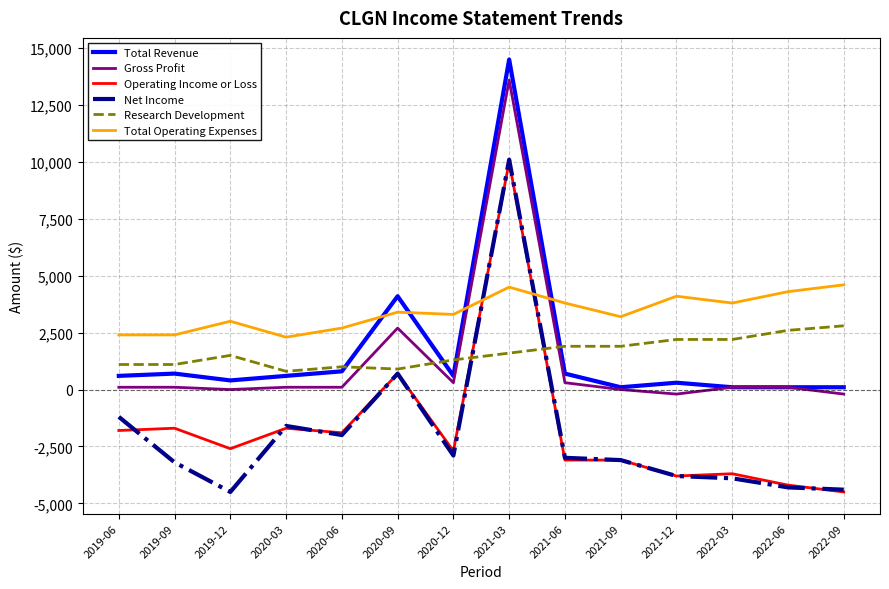

What is the maximum value shown in the chart?

14500